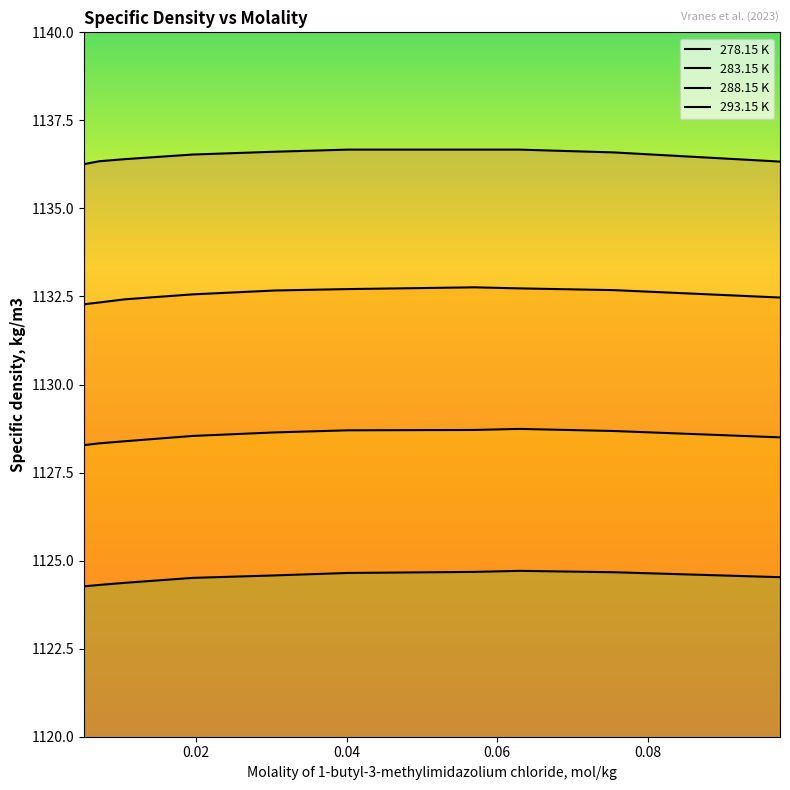

True or false: 283.15 K has a value of 1745.1 at 0.05702.

False